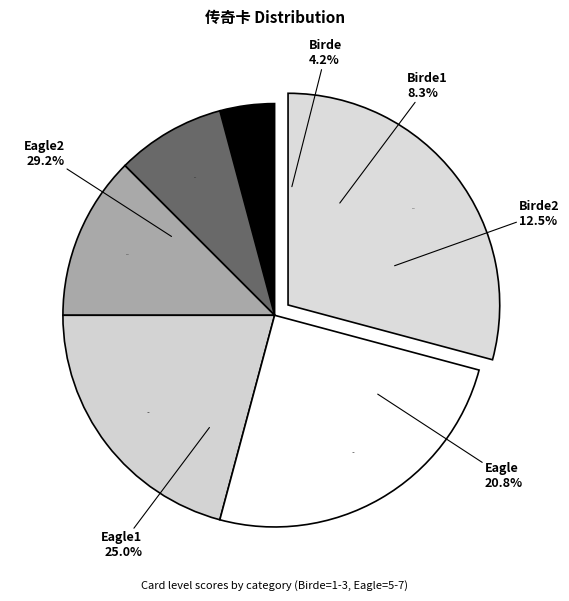

Rank the categories by value from highest to lowest.

Eagle2, Eagle1, Eagle, Birde2, Birde1, Birde